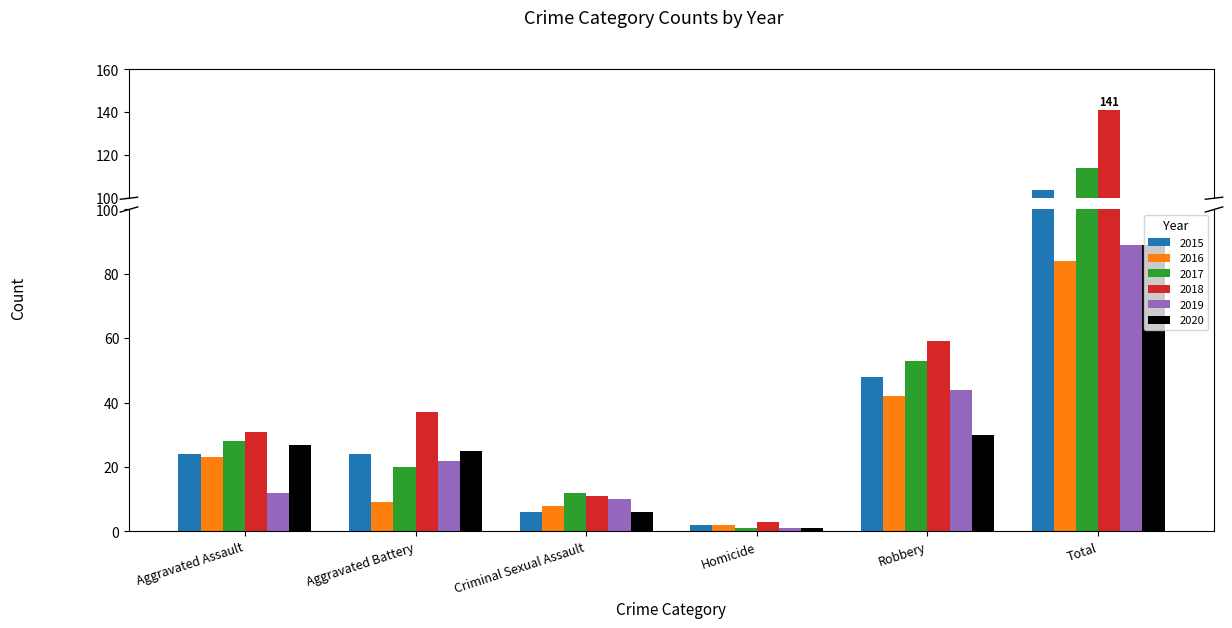

What are all the series names shown in the legend?

2015, 2016, 2017, 2018, 2019, 2020